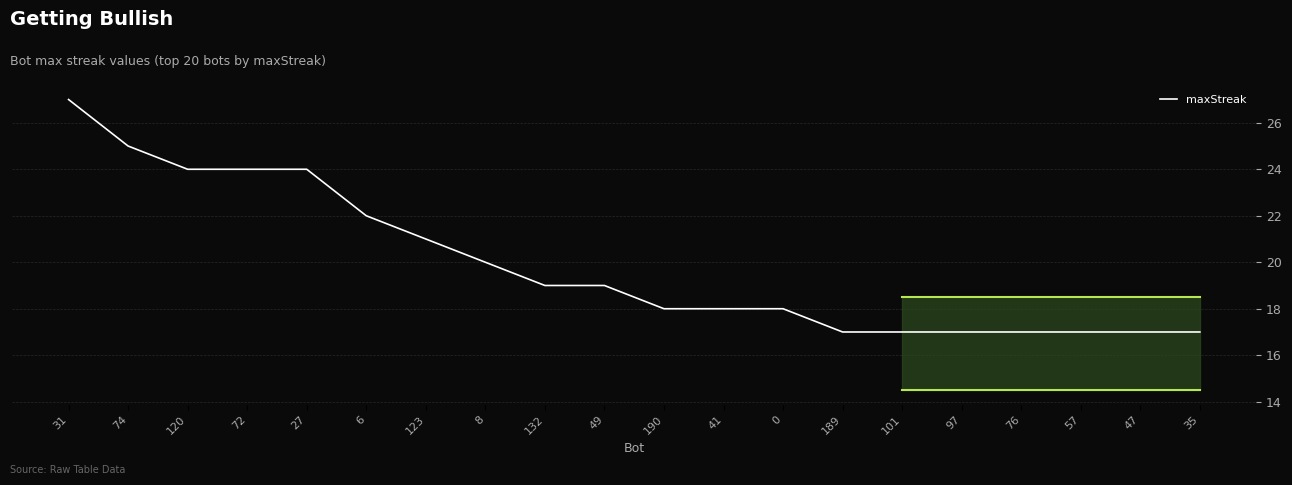

What position from the left is 49?

10